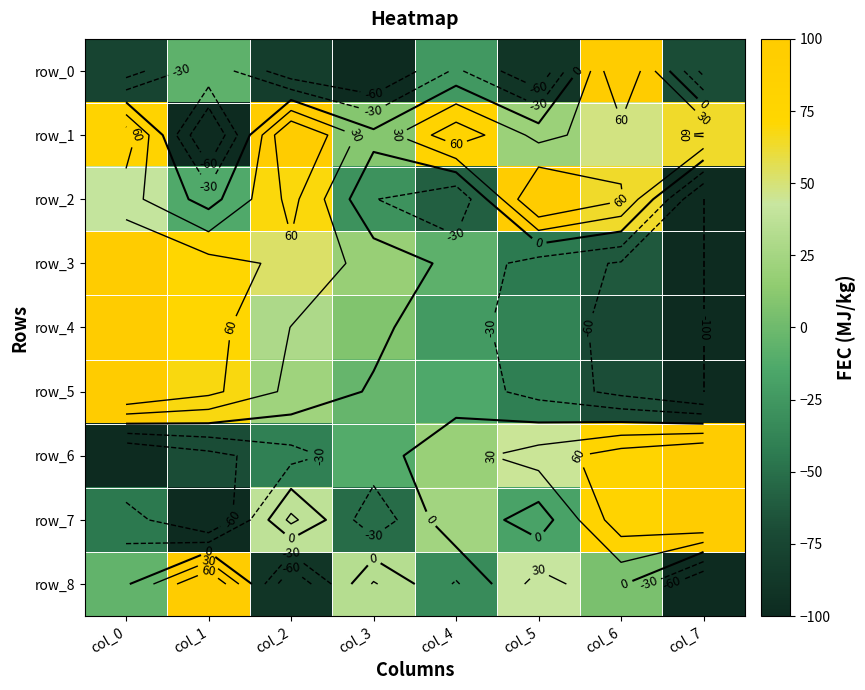

Reading left to right, list all the values displayed in this chart.

row_0: -76.4	-6.8	-82.6	-100.0	-24.2	-90.1	100.0	-70.2
row_1: 80.2	-100.0	100.0	10.2	81.2	20.3	48.2	64.0
row_2: 41.4	-13.2	69.5	-28.5	-58.8	100.0	63.7	-100.0
row_3: 100.0	72.1	53.0	18.4	-7.3	-44.1	-63.0	-100.0
row_4: 100.0	71.3	29.5	7.8	-23.3	-38.9	-73.6	-100.0
row_5: 100.0	68.4	22.4	-3.7	-13.3	-41.0	-69.1	-100.0
row_6: -100.0	-70.3	-40.5	-11.0	19.2	44.3	76.6	100.0
row_7: -44.8	-100.0	37.9	-51.7	24.1	-17.2	79.3	100.0
row_8: -4.8	100.0	-90.5	33.3	-33.3	42.9	4.8	-100.0